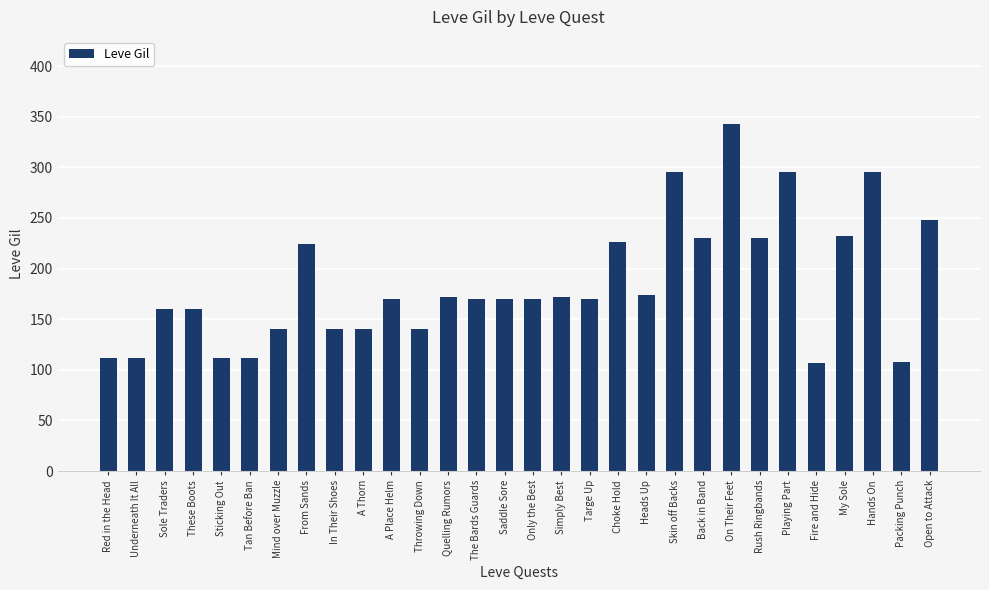

What is the sum of the values at Choke Hold and Saddle Sore?

396